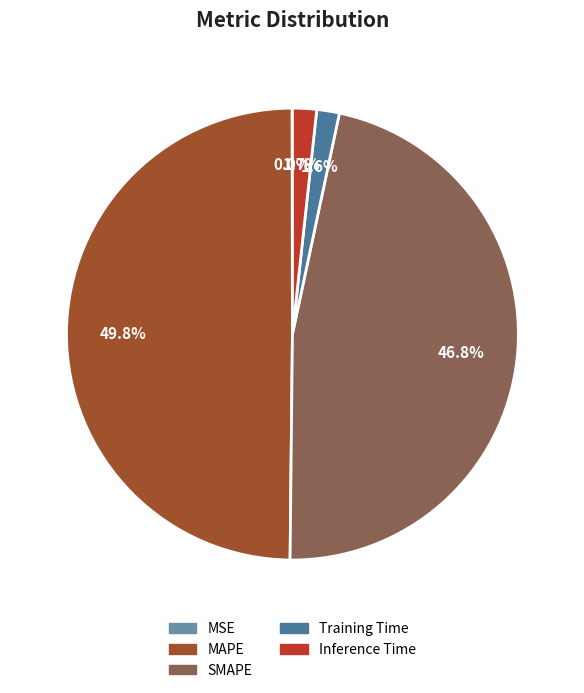

True or false: MAPE accounts for 43% of the total.

False